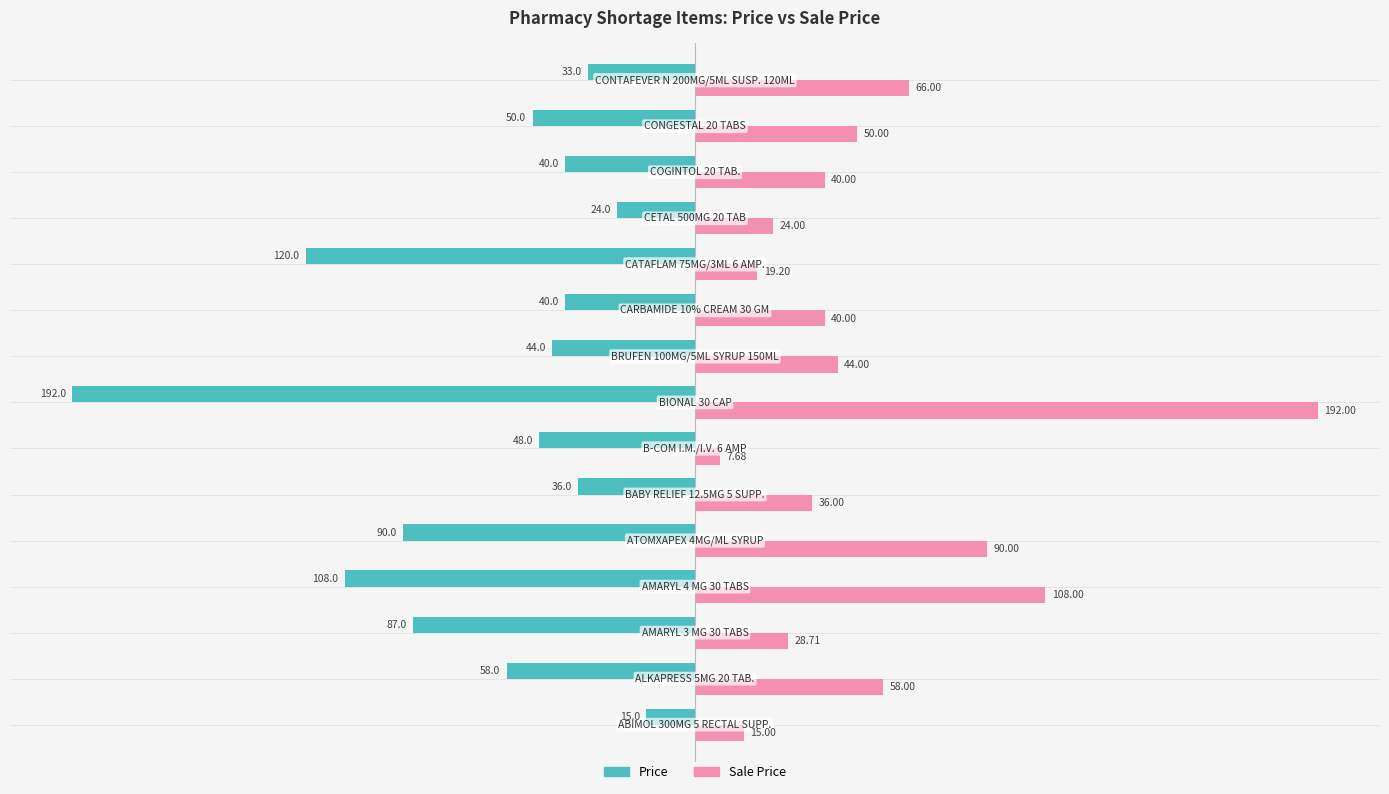

Which series has the largest total across all categories?

Sale Price